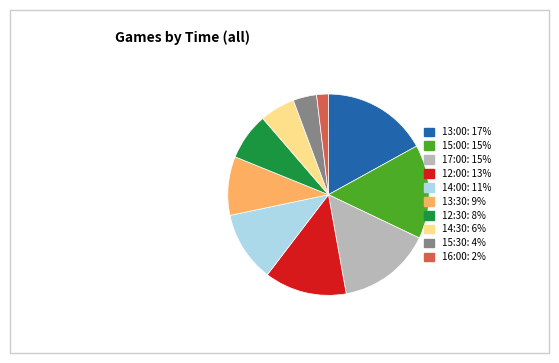

Which category has the biggest portion of the pie?

13:00